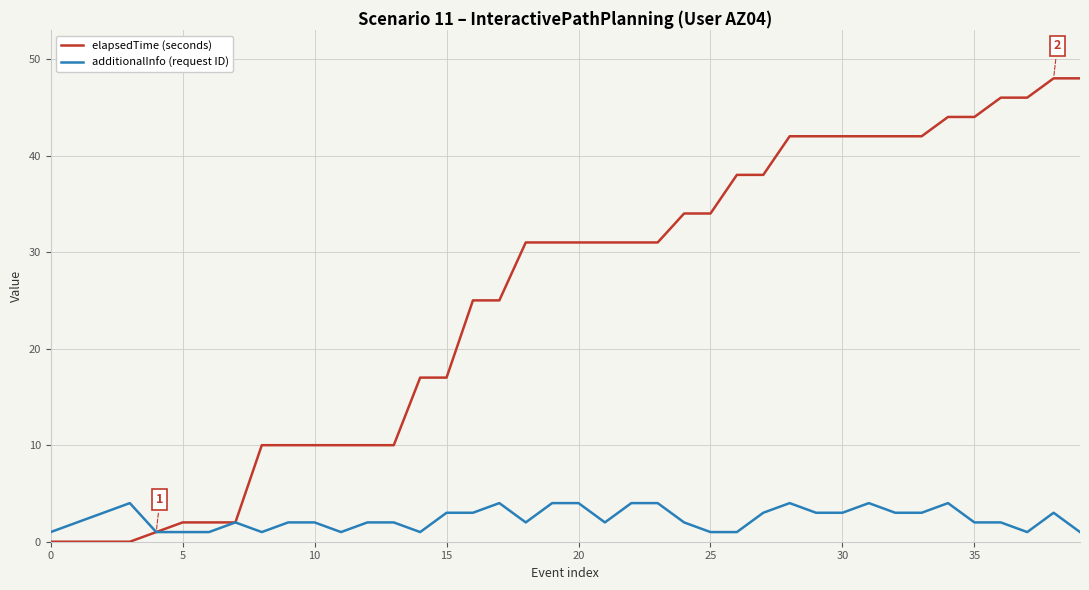

Which series has the widest spread of values?

elapsedTime (seconds)